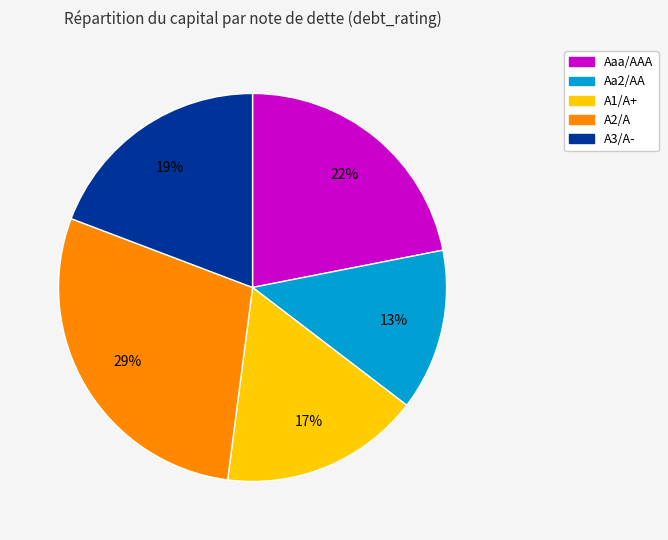

Is there a majority slice in this chart?

No